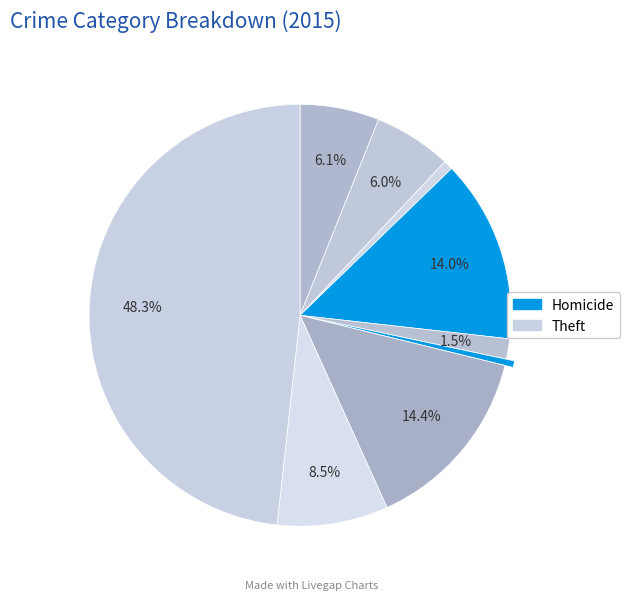

To the nearest percent, what is the average slice percentage?

11%